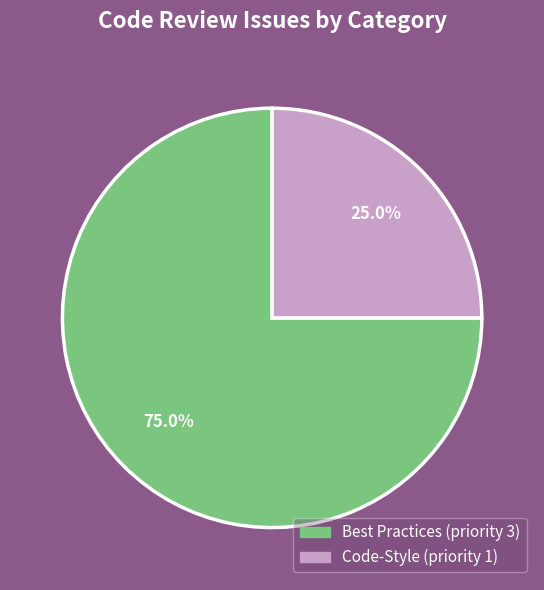

The Code-Style (priority 1) slice represents 14% of the pie. True or false?

False